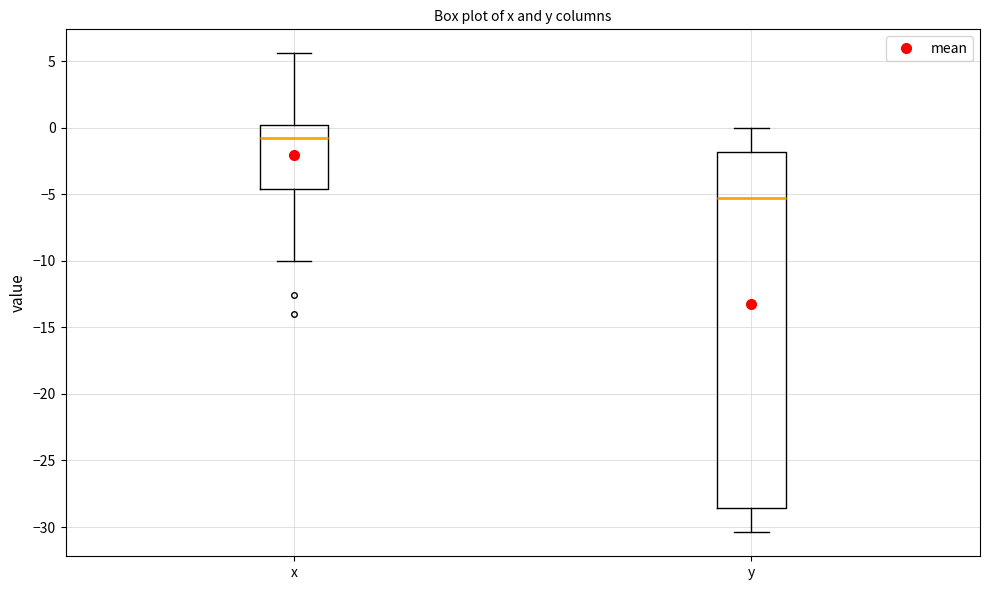

Where does the median line of the box for x sit on the y-axis? The values are not printed on the chart, so give them approximately, as read against the axis.

-0.5